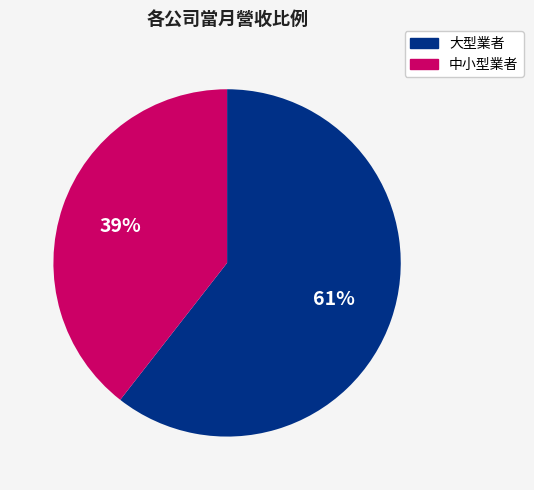

Does any single category account for the majority?

Yes